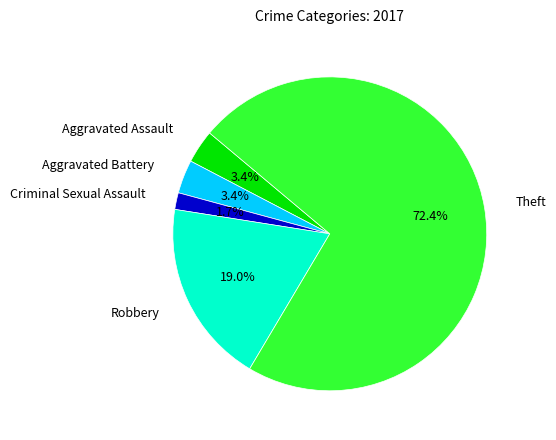

What percentage is the Robbery slice, to the nearest percent?

19%